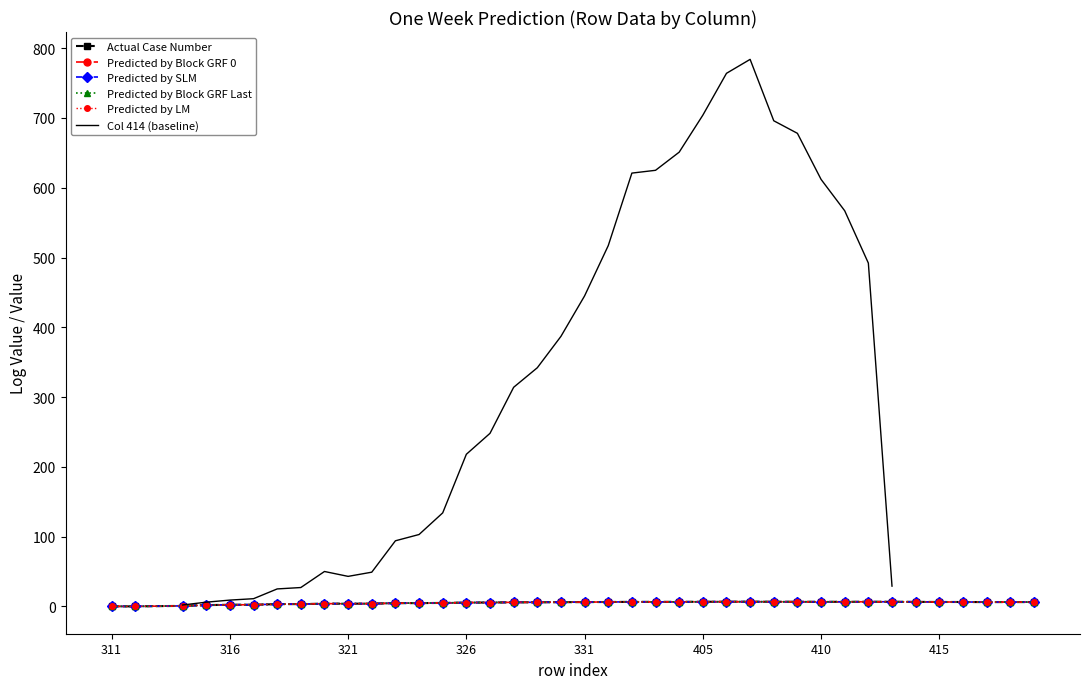

How many distinct data groups are displayed?

6